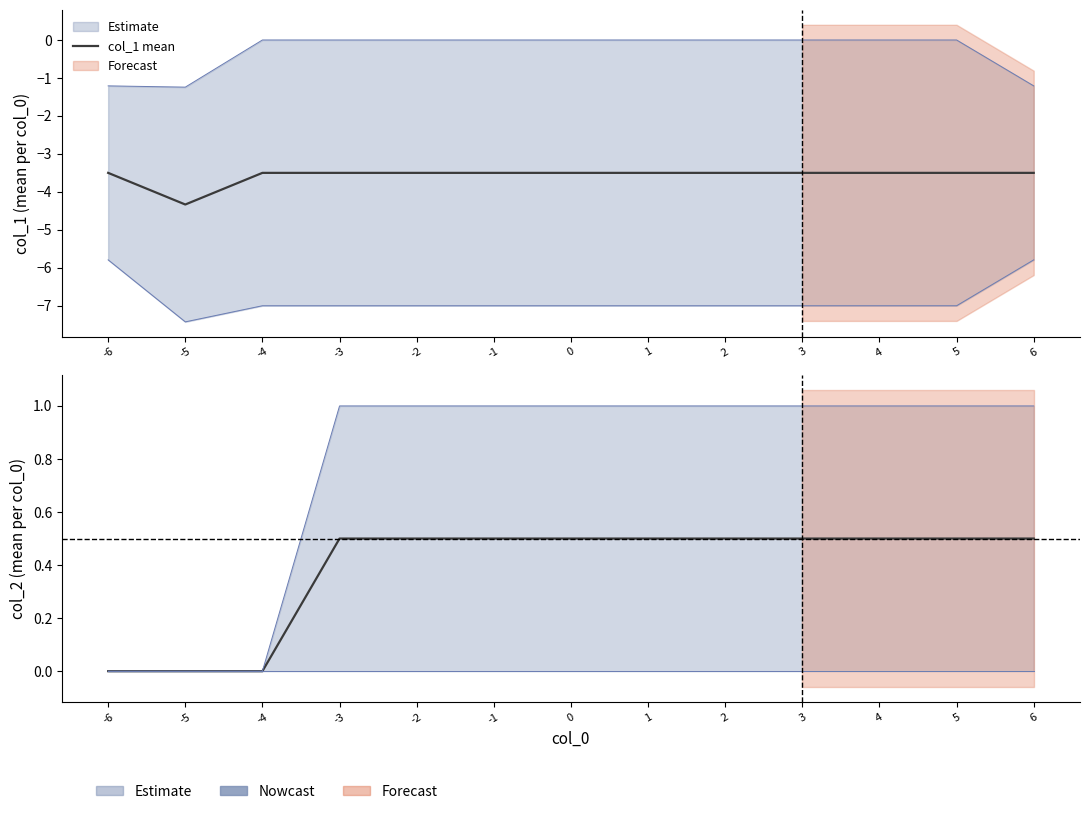

What is the difference between the maximum and minimum values in the col_2 mean series?

0.5